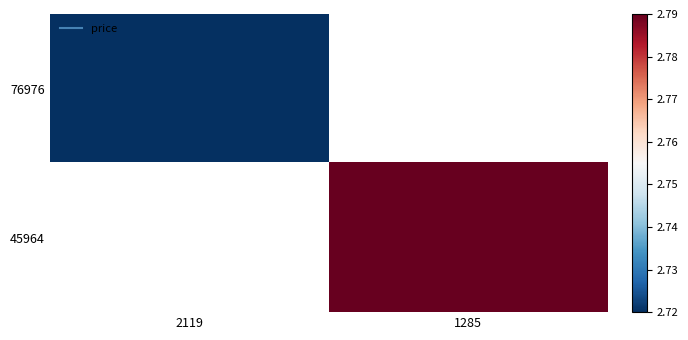

The 45964 series shows 2.8 at 1285. True or false?

True